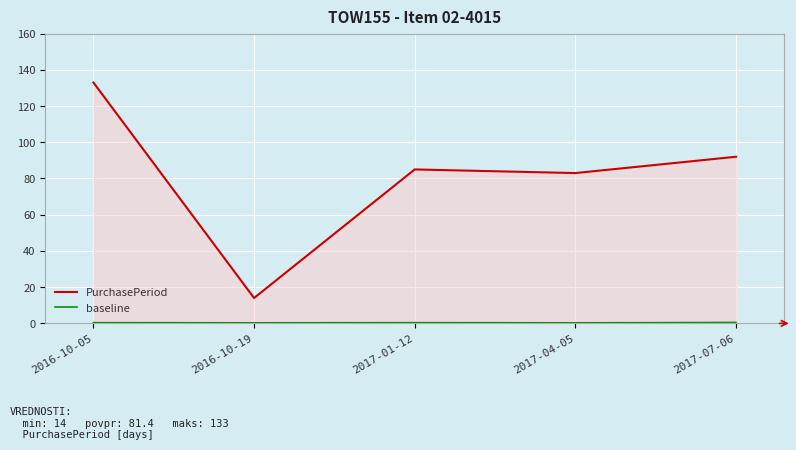

Which series has the largest total across all categories?

PurchasePeriod